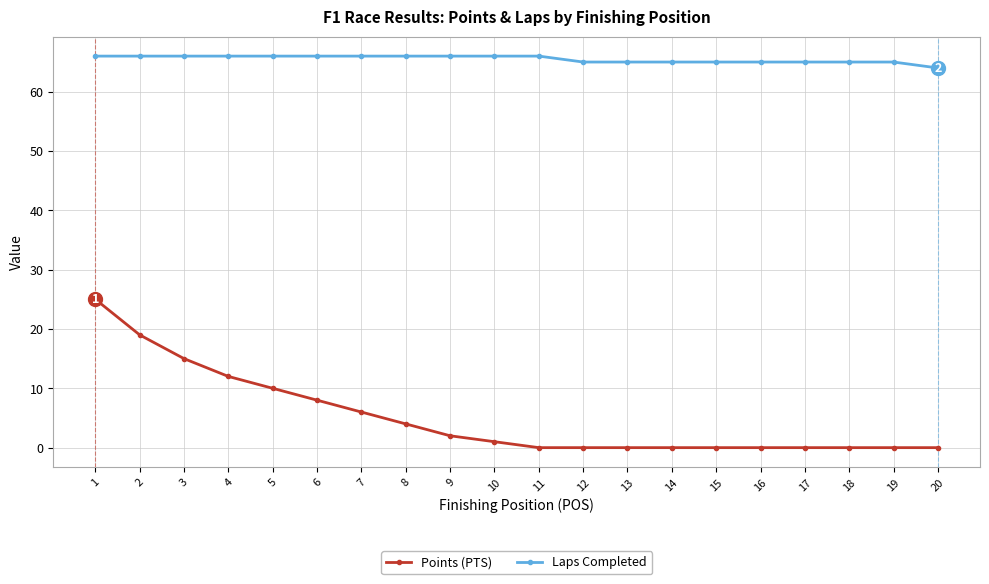

Read the Laps Completed value at 11.

66